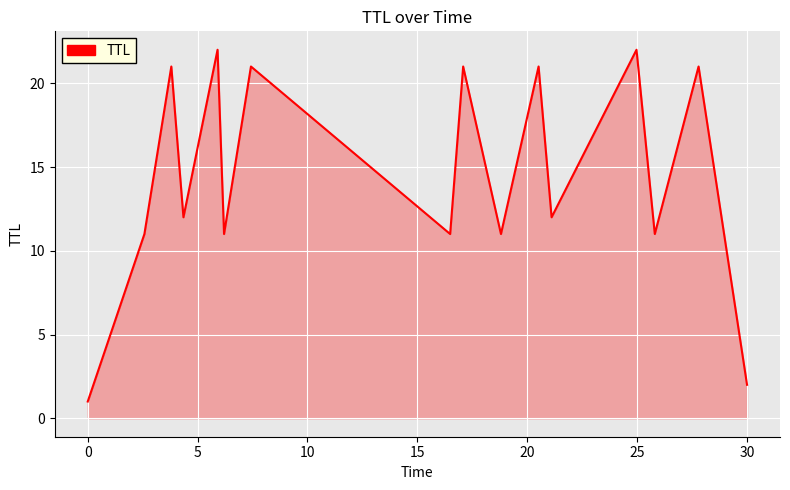

What is the difference between the maximum and minimum values?

21